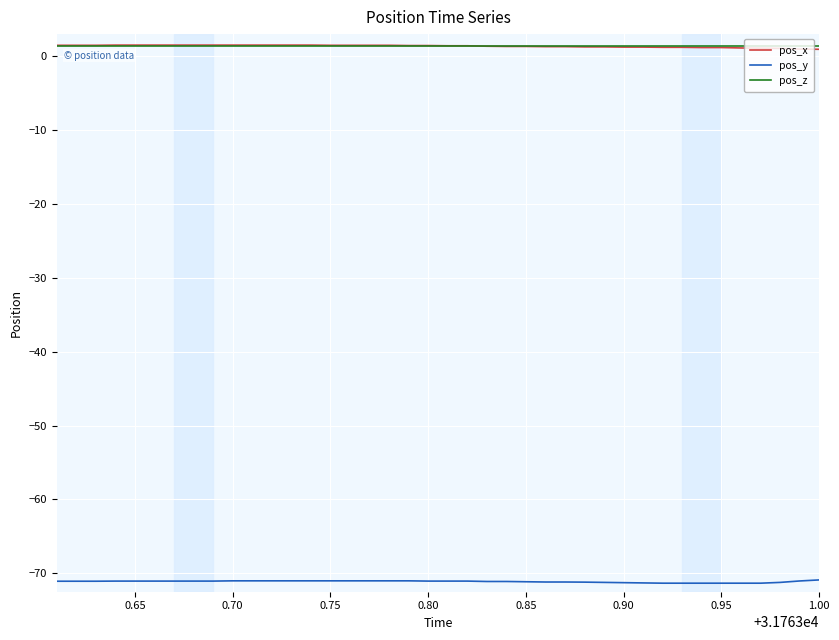

True or false: pos_y and pos_x cross at least once.

False